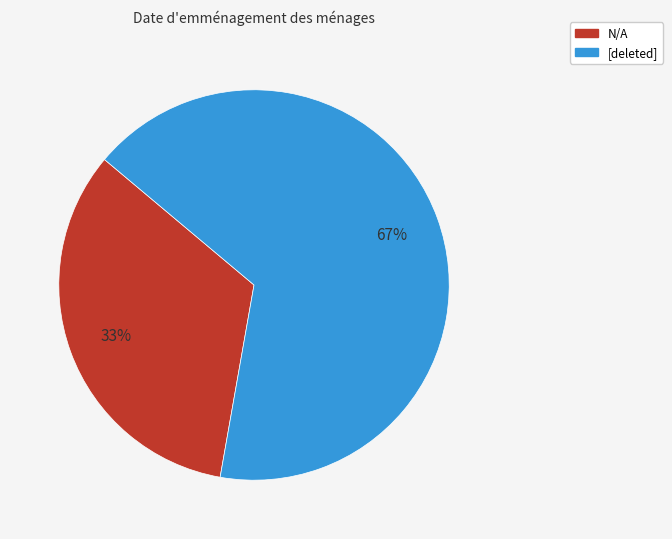

To the nearest percent, what portion does [deleted] represent?

67%